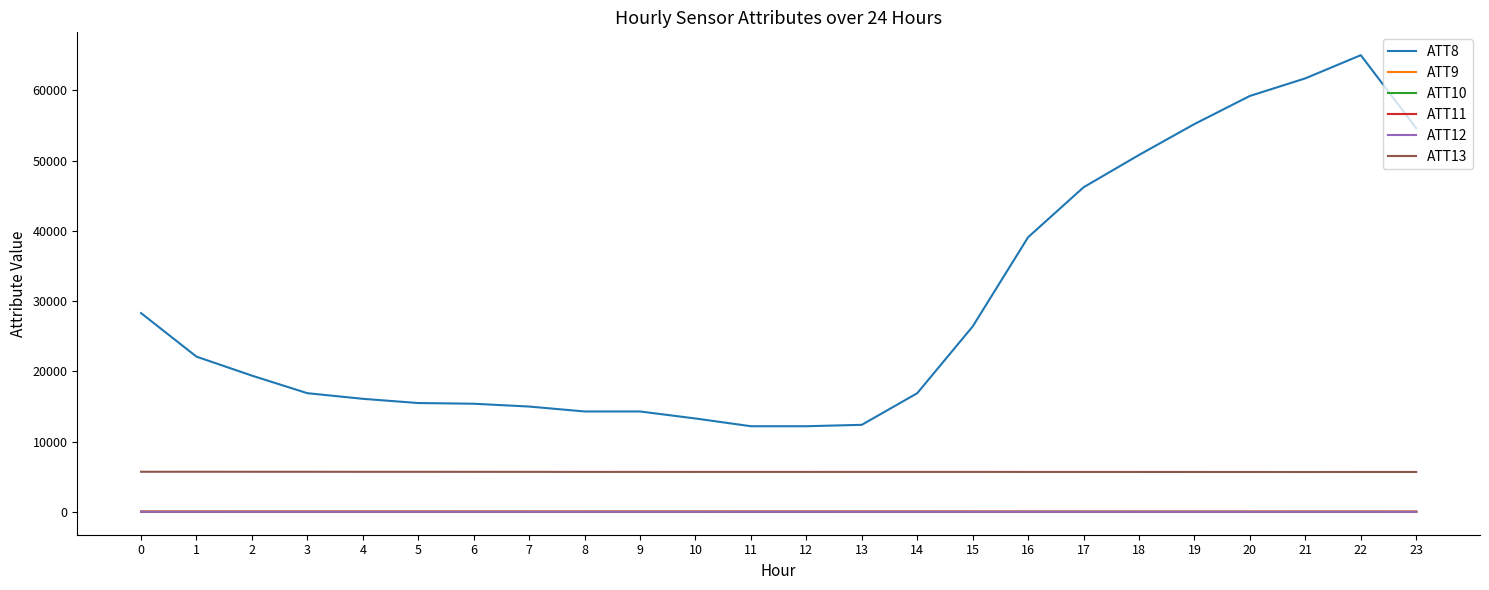

True or false: ATT11 and ATT13 cross at least once.

False